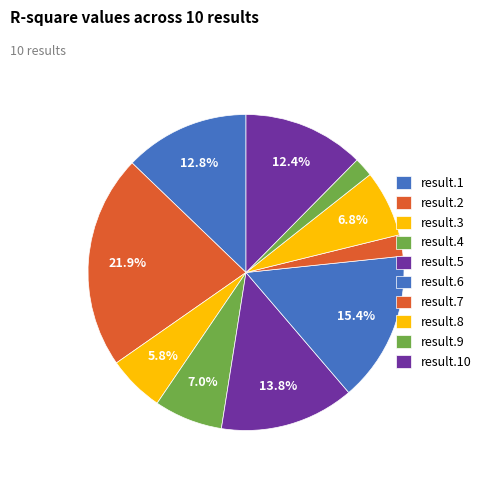

How many segments does this pie chart have?

10